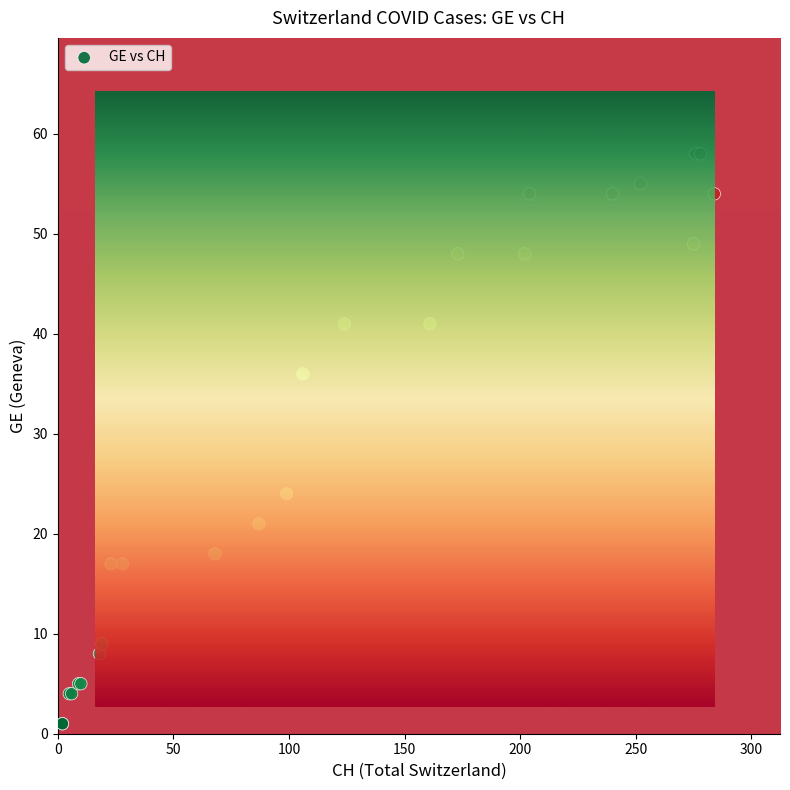

What Y value in the scatter plot is closest to 29?

24